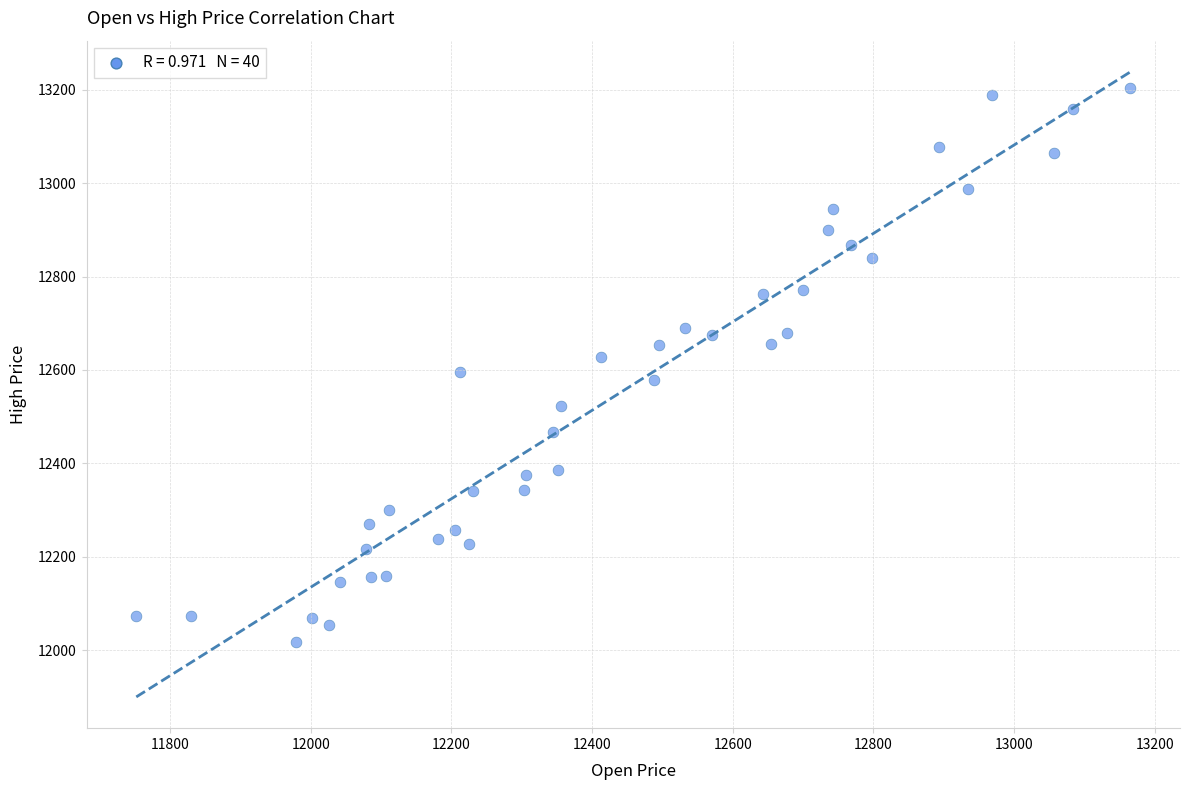

What is the range of X values (max minus min)?

1413.2